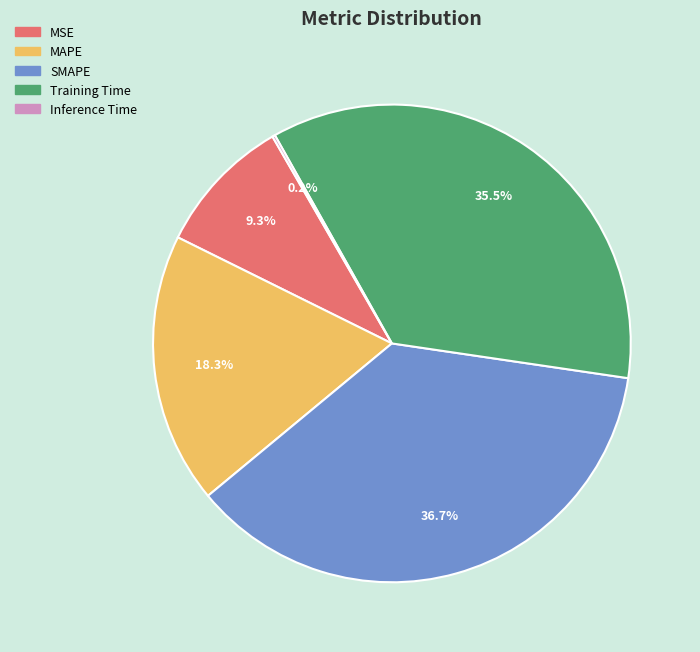

Which category has the biggest portion of the pie?

SMAPE